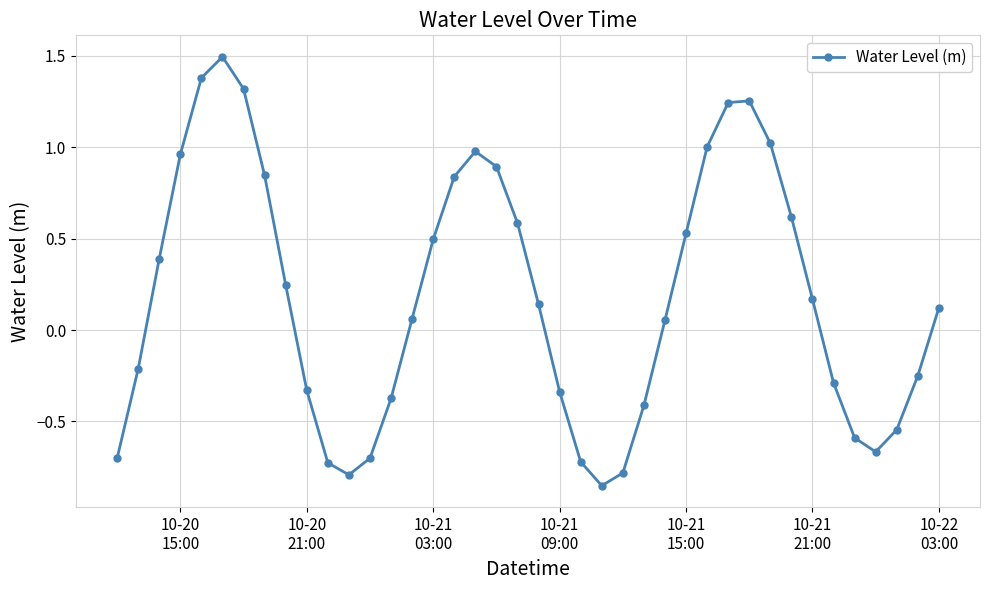

What is the value of the 12th point from the left?

-0.8